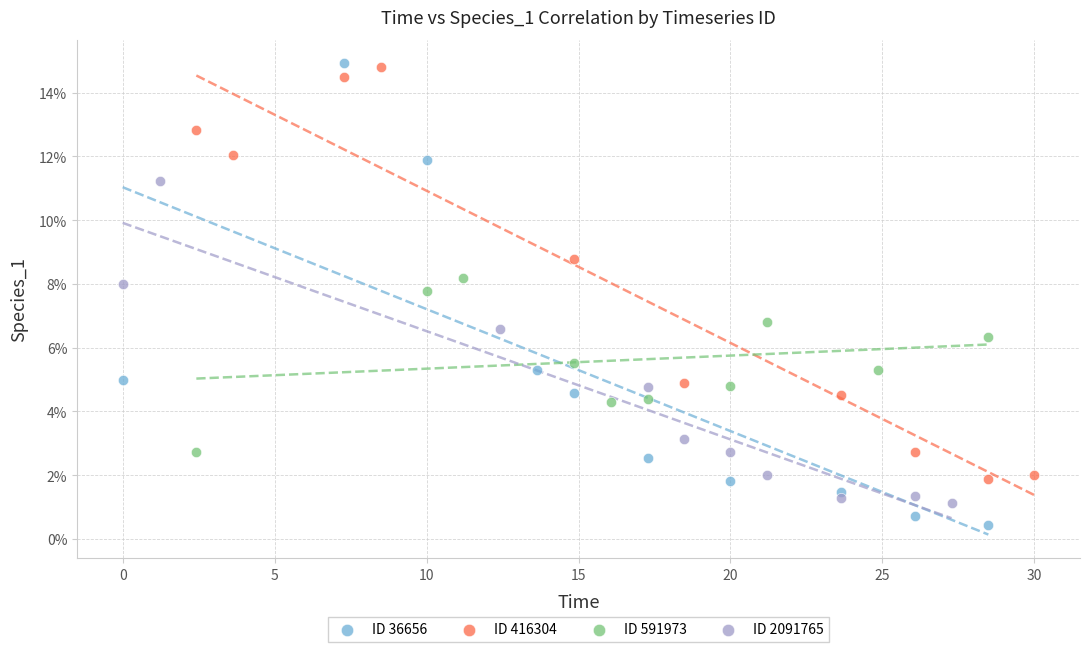

Which series has the largest Y range (max minus min)?

ID 36656